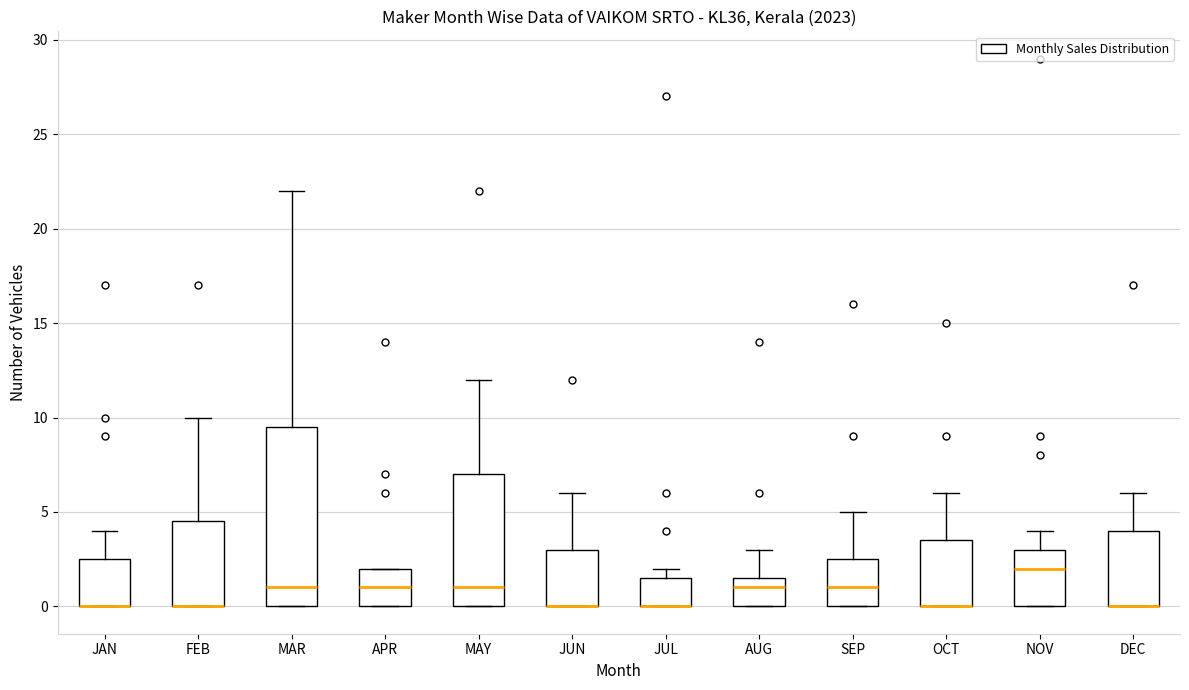

Which box is the tallest, from its lower edge to its upper edge?

MAR